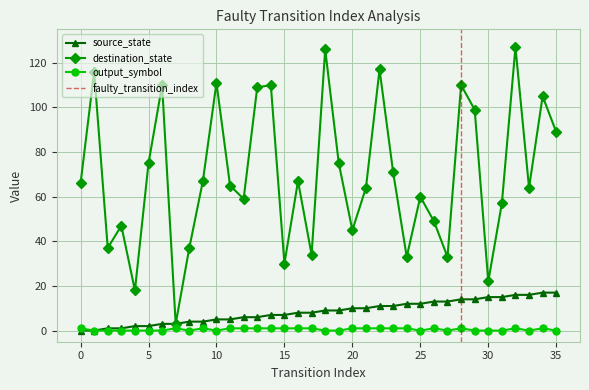

How many lines are shown in the chart?

3